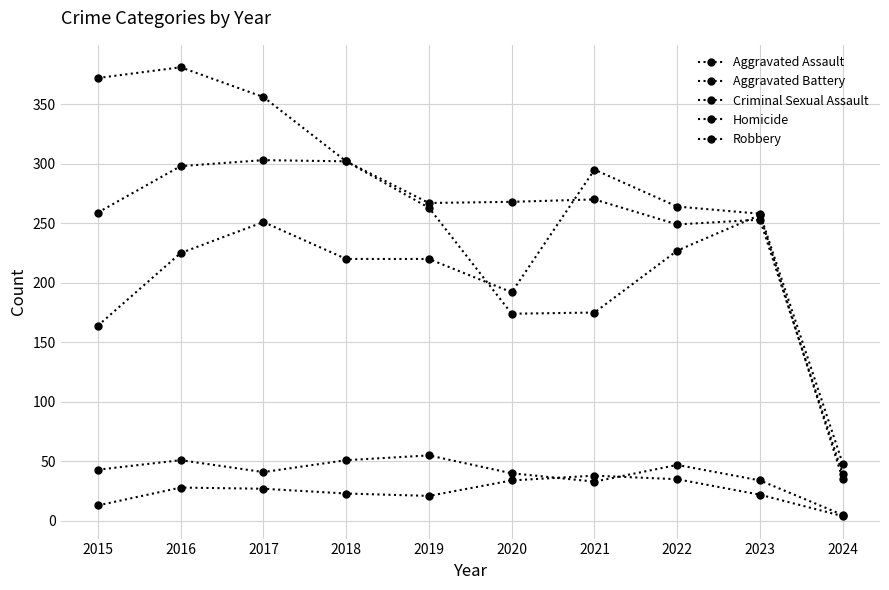

What is the difference between the highest and lowest values at 2017?

329